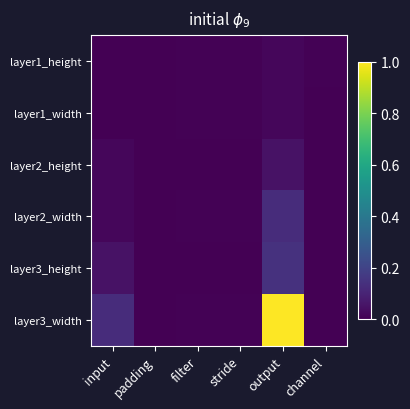

Between filter and stride, which is larger?

filter